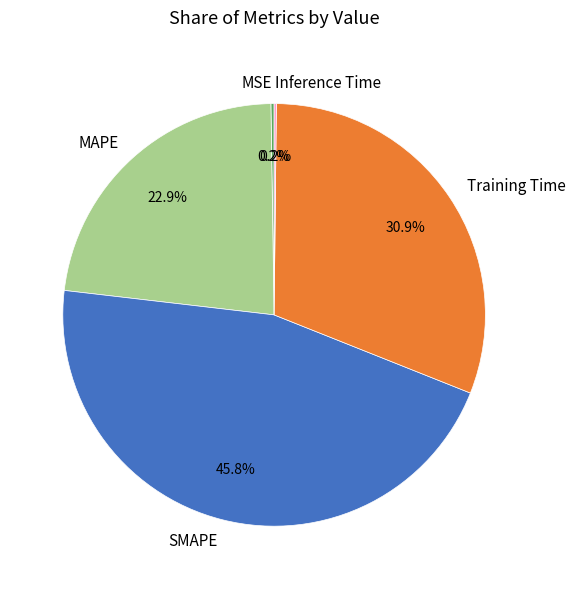

Does any single category account for the majority?

No